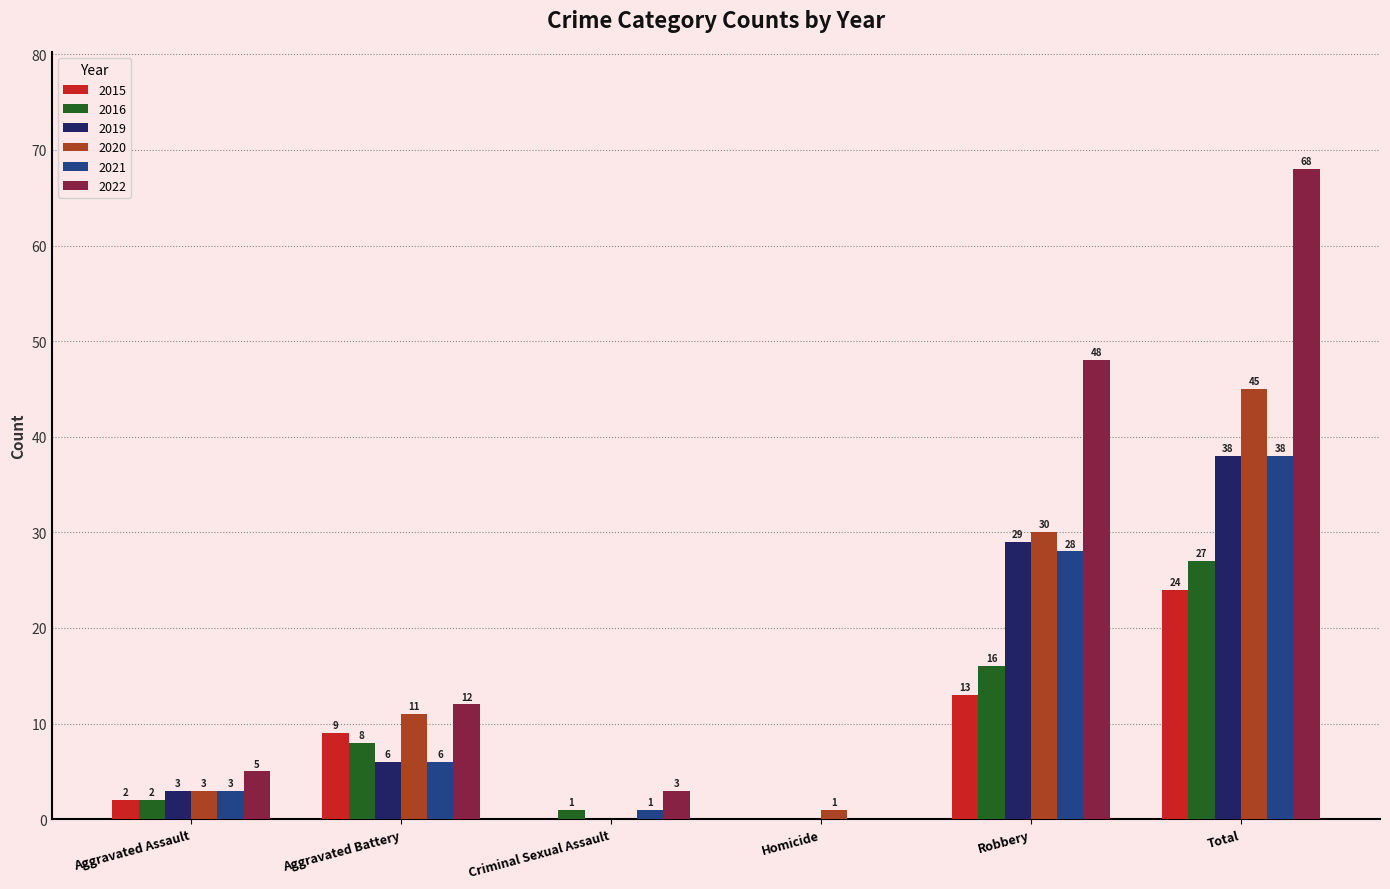

How many values in 2015 are above zero?

4